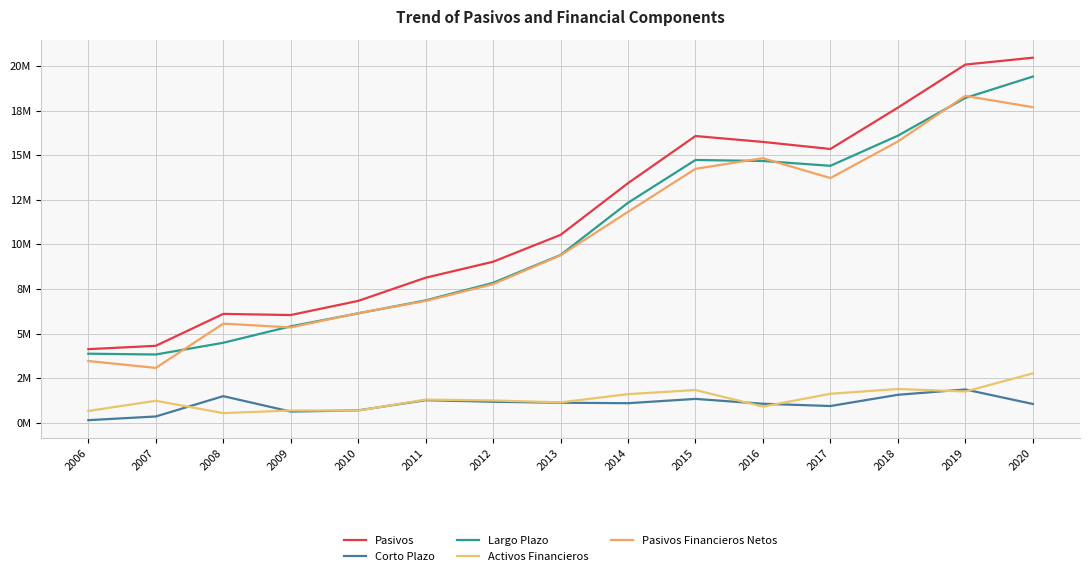

List the labels in order of Largo Plazo value, smallest first.

2007, 2006, 2008, 2009, 2010, 2011, 2012, 2013, 2014, 2017, 2016, 2015, 2018, 2019, 2020